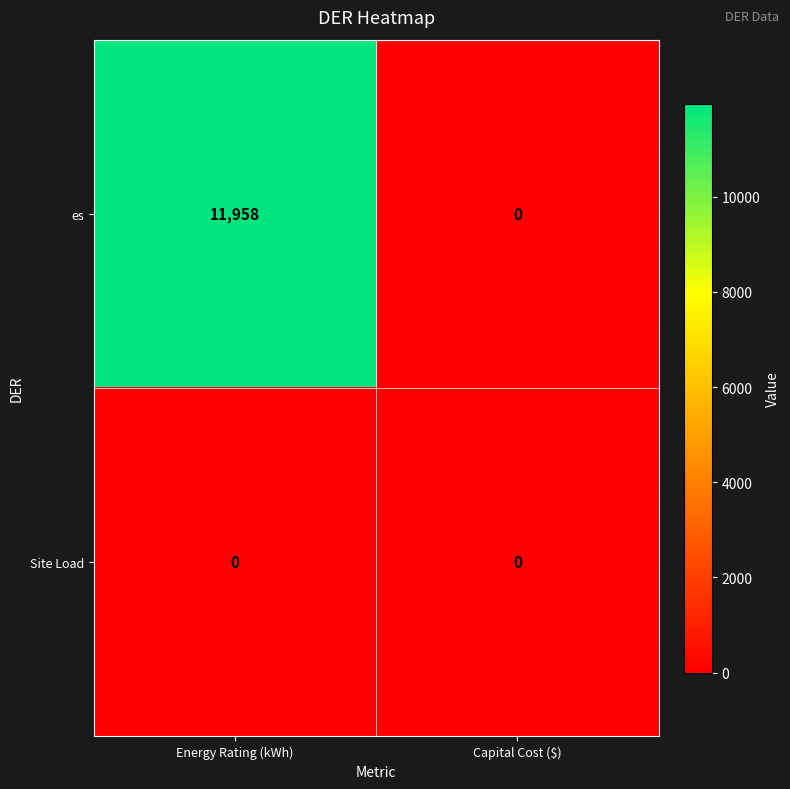

At how many categories does at least one series exceed 2256?

1